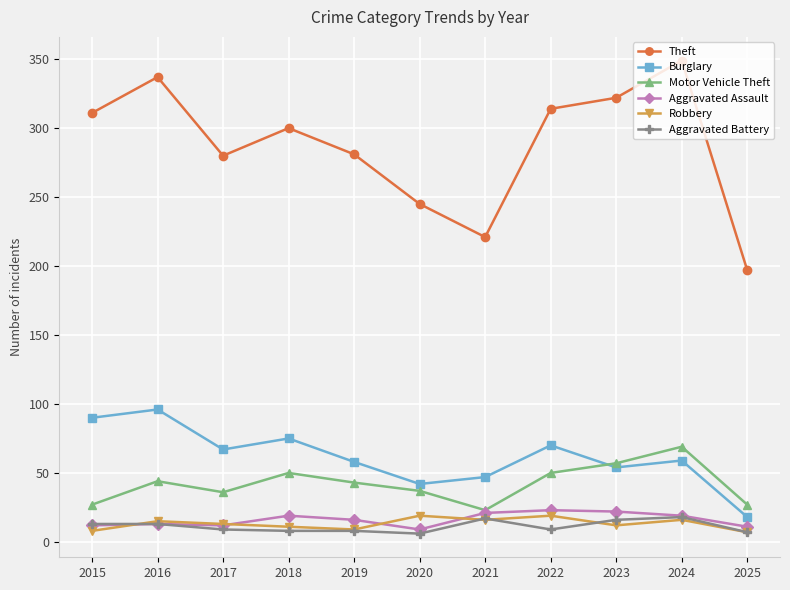

Read the Motor Vehicle Theft value at 2019.

43